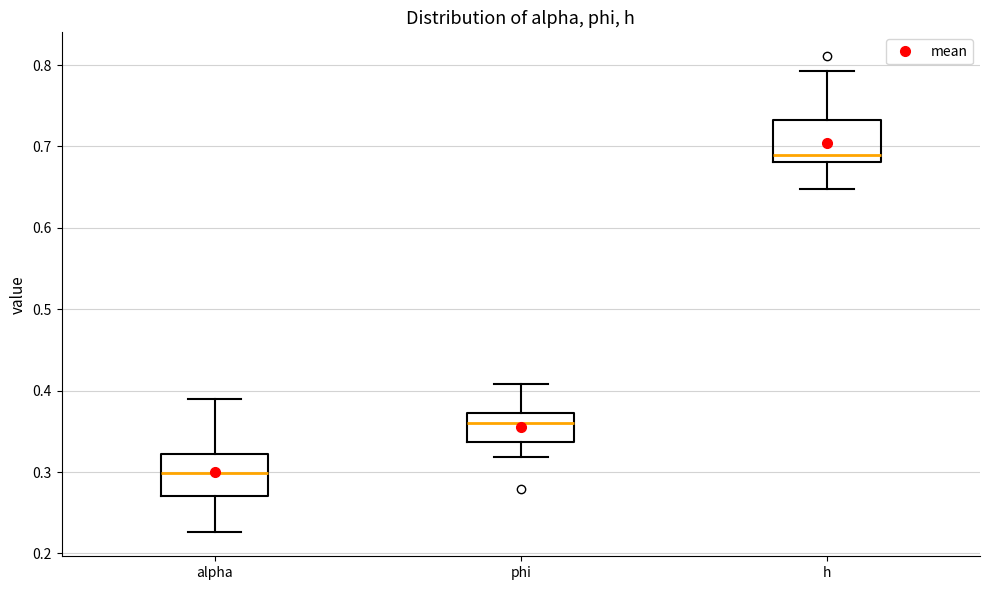

Which box has the lowest median line?

alpha